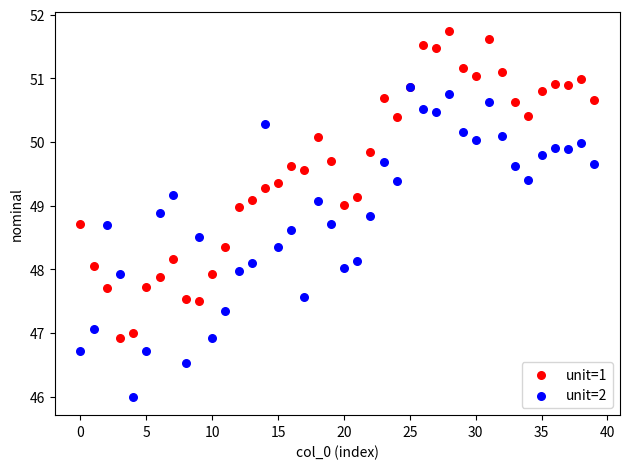

Which series contains the lowest Y value?

unit=2